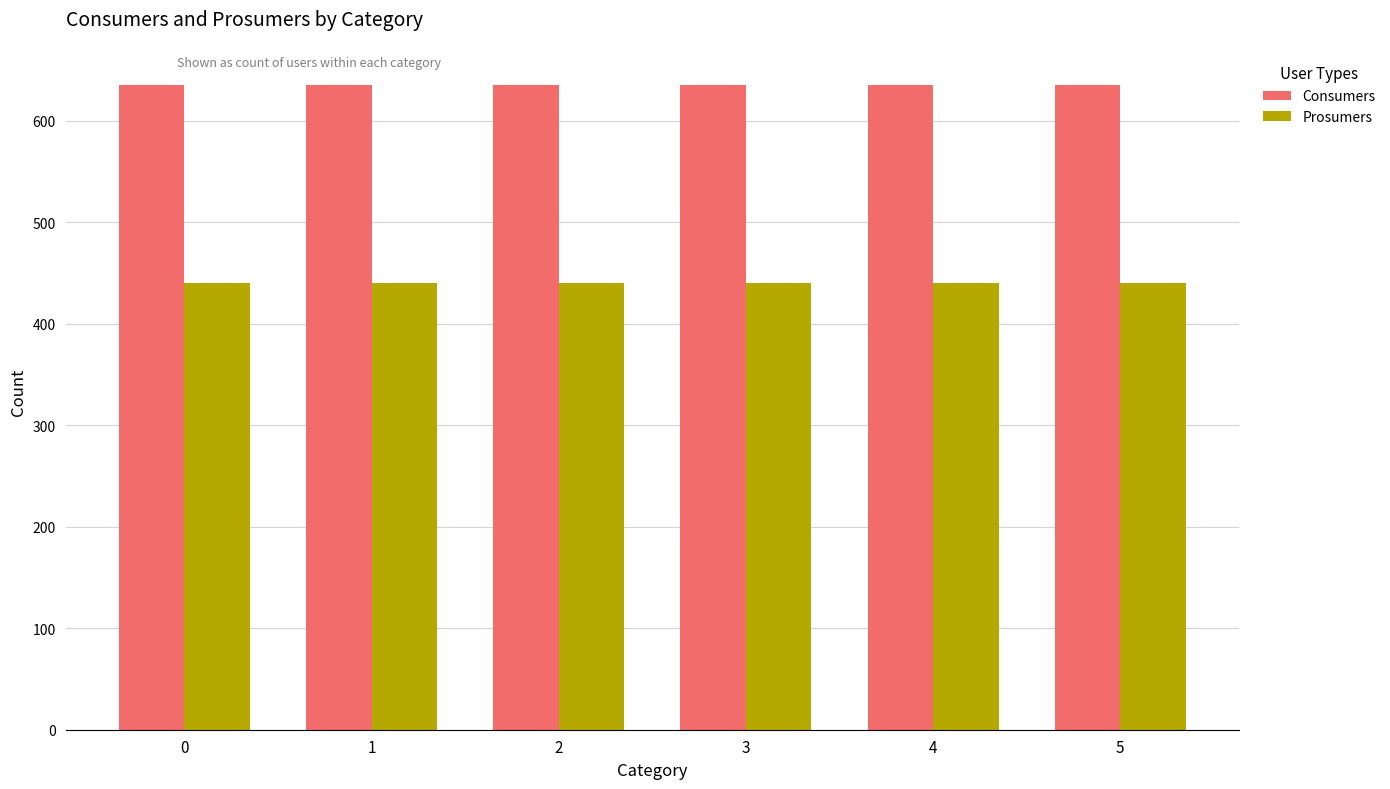

What is the value of the Consumers bar at the 4th from the left?

635